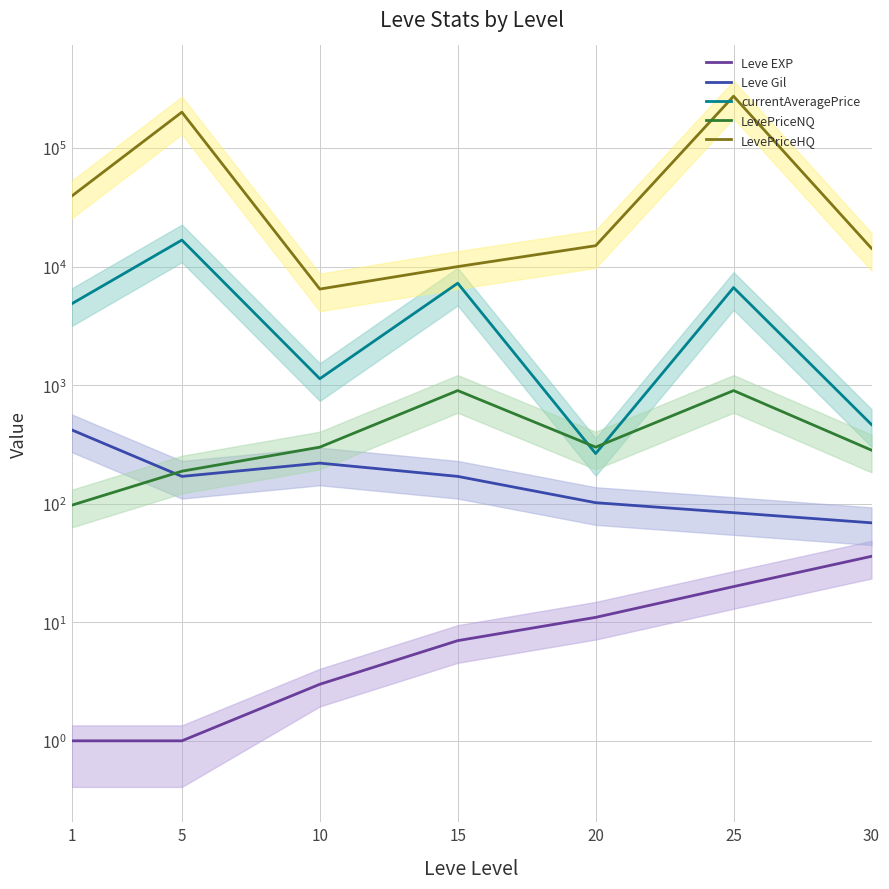

True or false: LevePriceNQ and Leve Gil cross at least once.

True